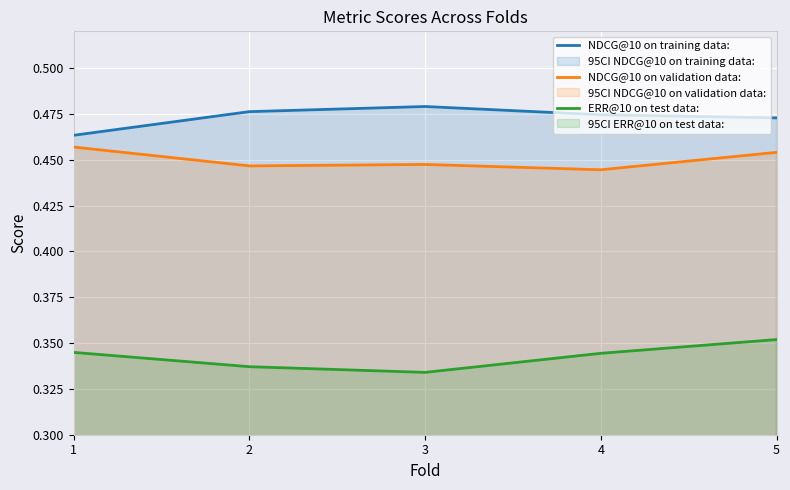

Which series has the largest total across all categories?

NDCG@10 on training data: